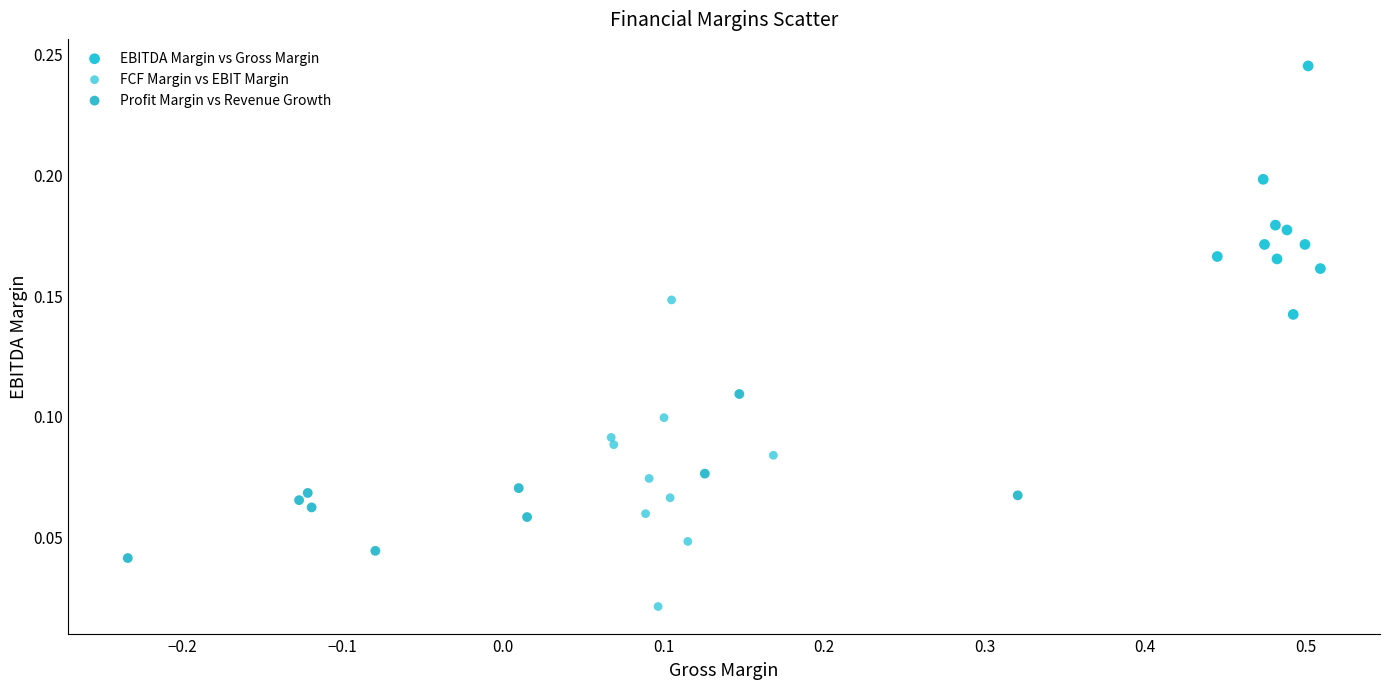

Which series has the largest Y range (max minus min)?

FCF Margin vs EBIT Margin